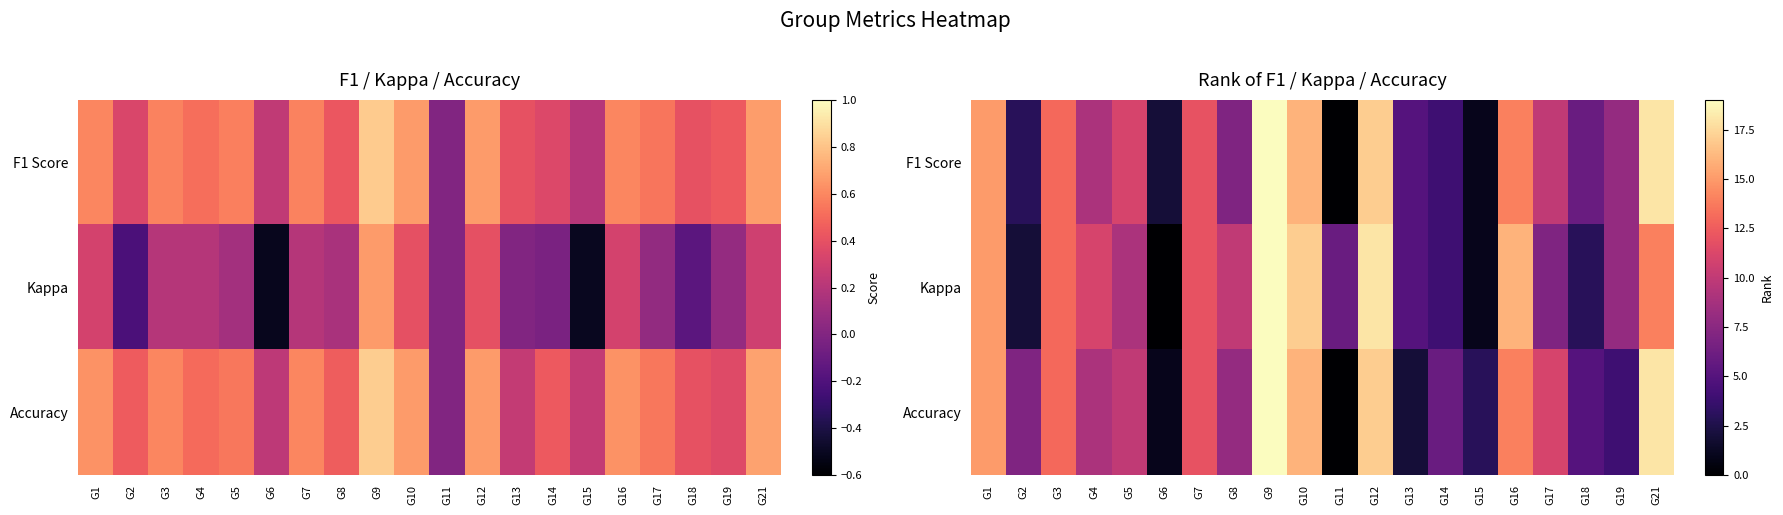

At which category does the chart reach its peak across all series?

G9